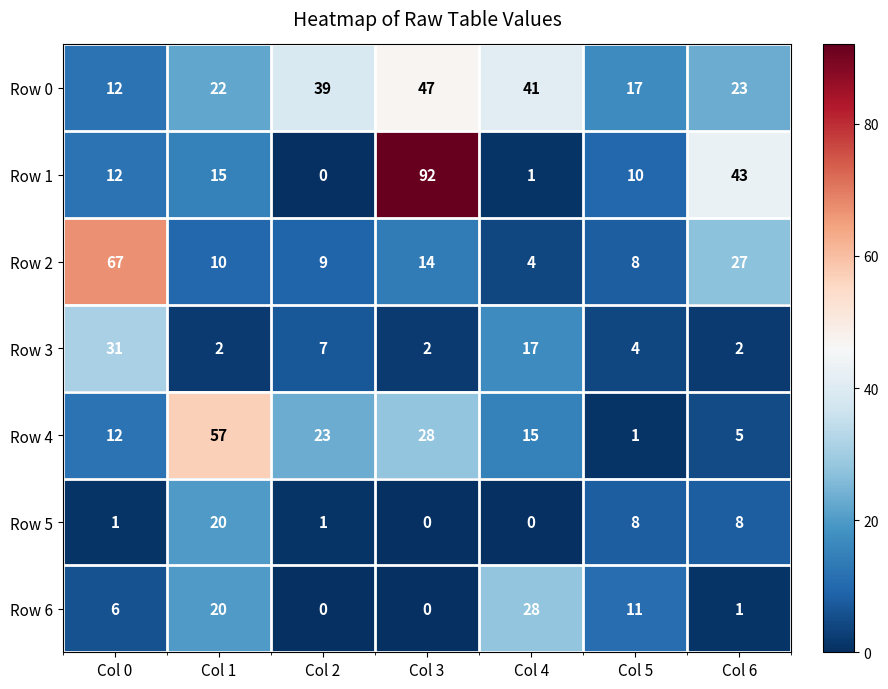

What is the highest value of the Row 4 series?

57